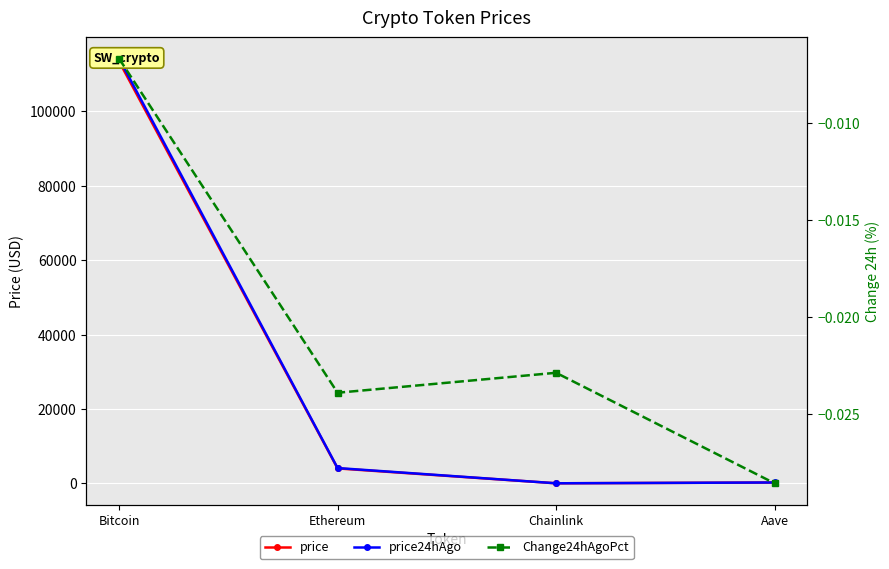

What is the label of the 2nd point from the right?

Chainlink